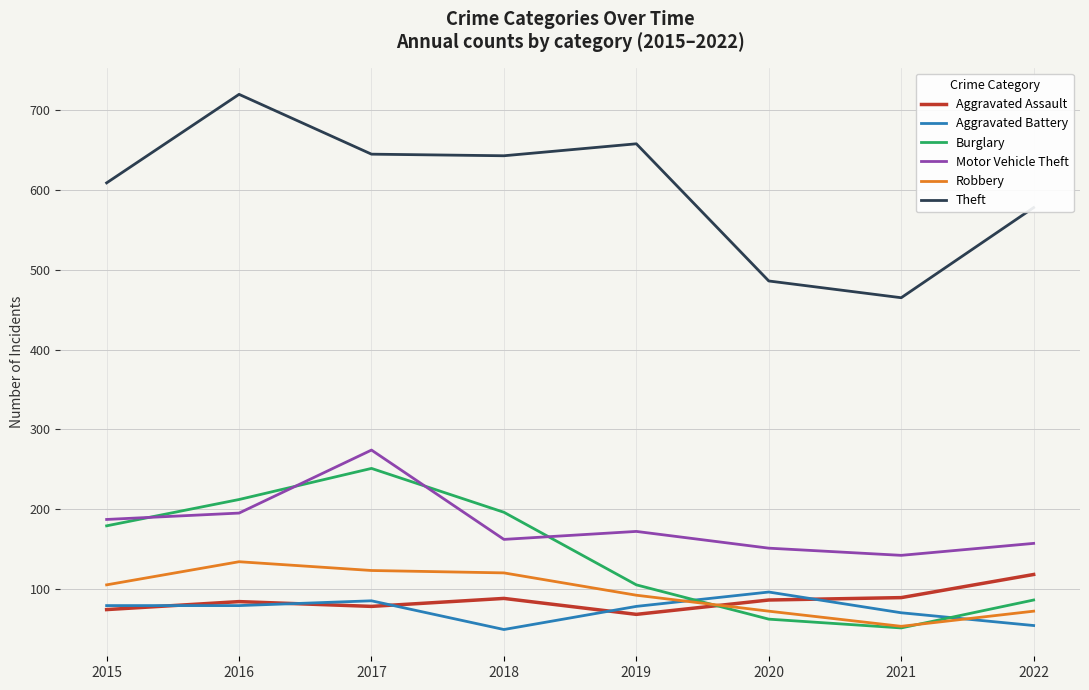

How many interior local peaks does the Aggravated Battery series have?

2